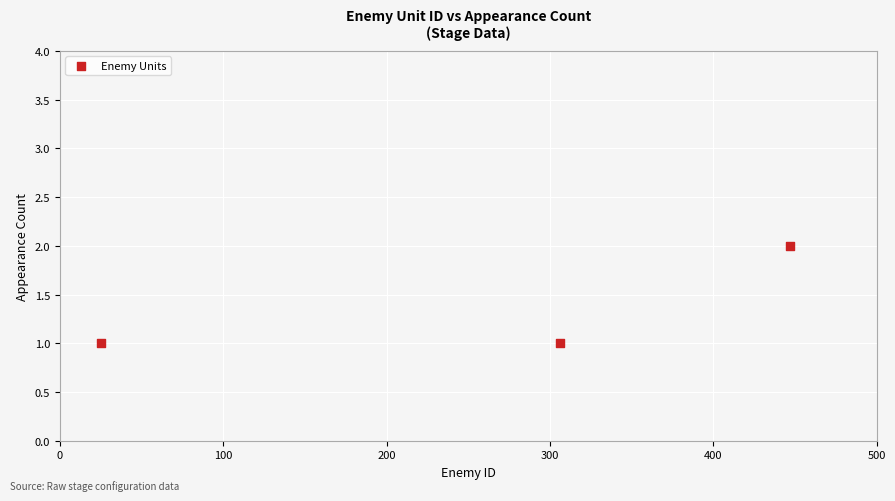

What is the average X value?

259